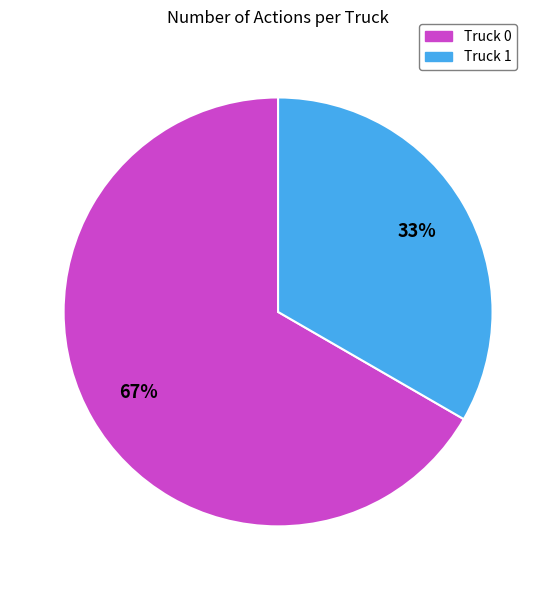

How many slices are in this pie chart?

2